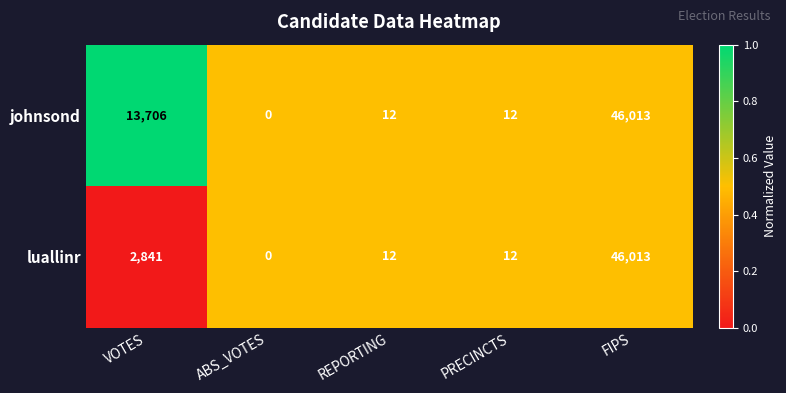

Reading left to right, list all the values displayed in this chart.

johnsond: 13706	0	12	12	46013
luallinr: 2841	0	12	12	46013